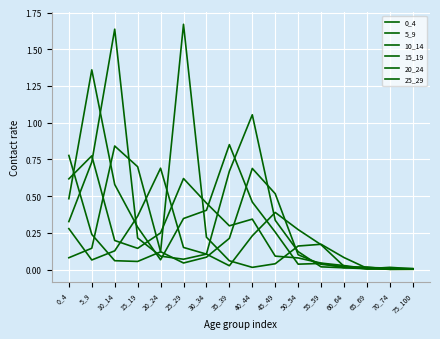

Does the chart display data point markers on the line(s)?

No